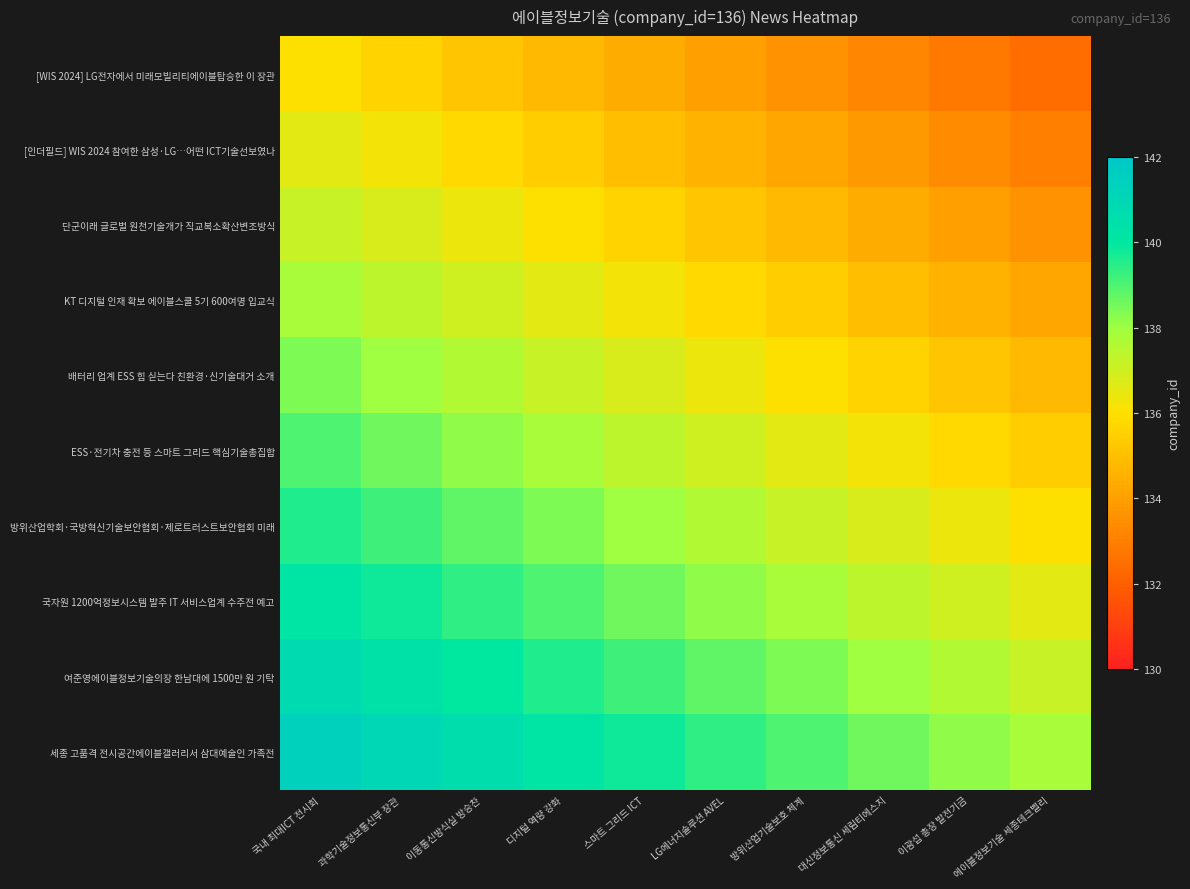

How many data points does each series have?

10